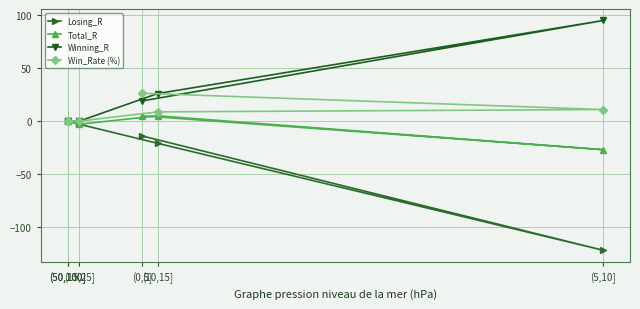

Where is Win_Rate (%) nearest to the value 13?

(5,10]